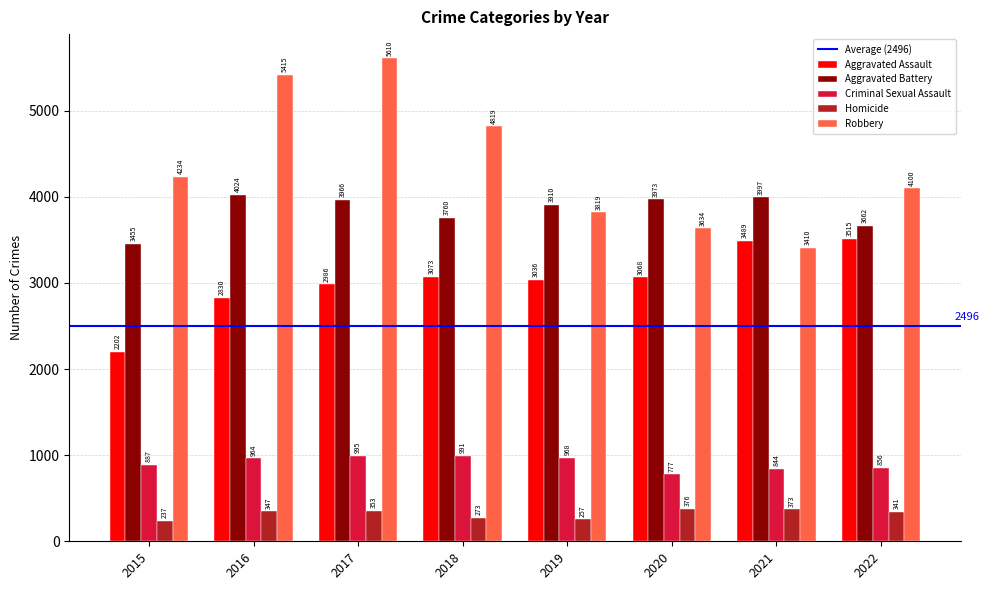

At 2016, list the series in order from smallest to largest.

Homicide, Criminal Sexual Assault, Aggravated Assault, Aggravated Battery, Robbery